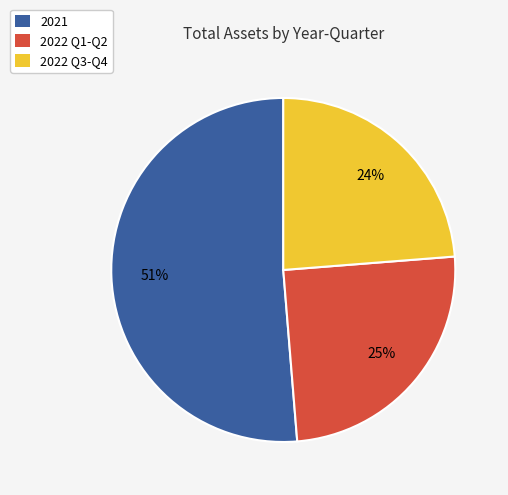

To the nearest percent, what is the average slice percentage?

33%